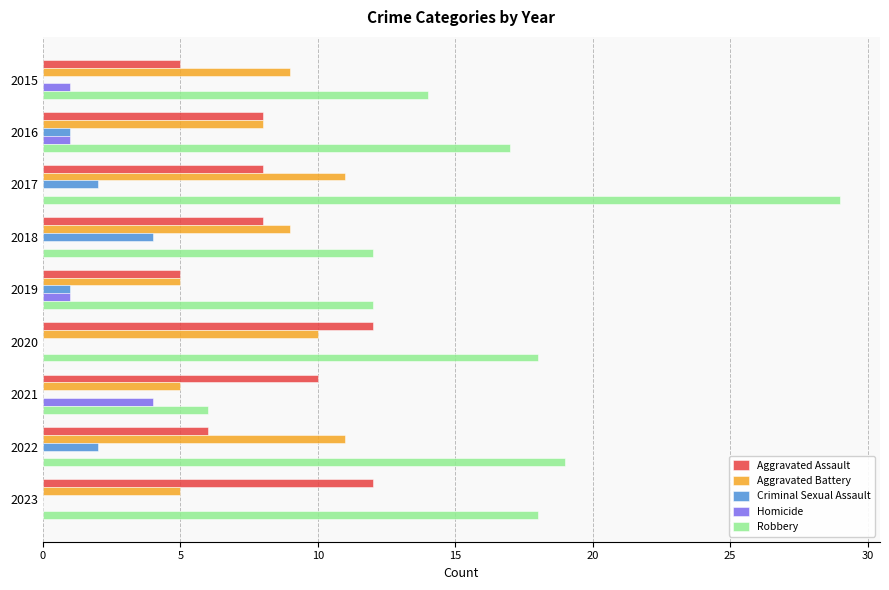

The Criminal Sexual Assault series shows 1 at 2019. True or false?

True